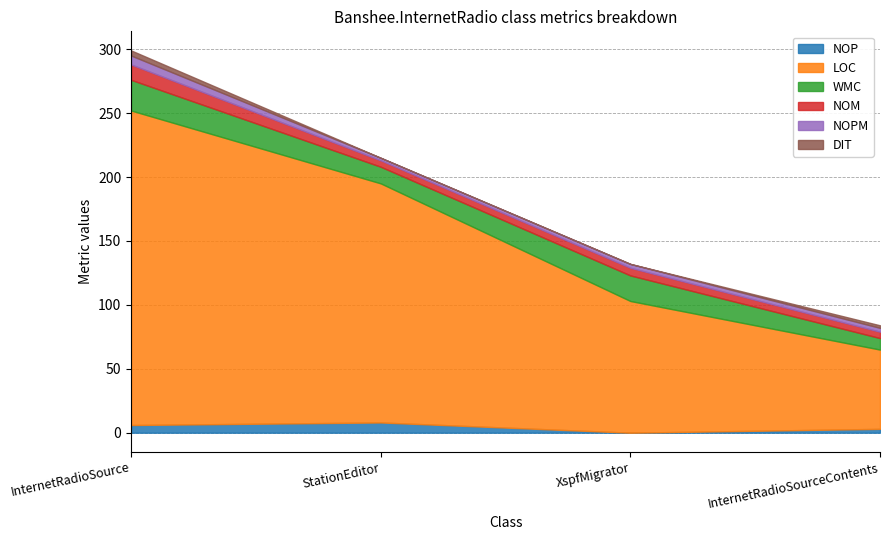

True or false: DIT has a value of 1 at InternetRadioSourceContents.

False